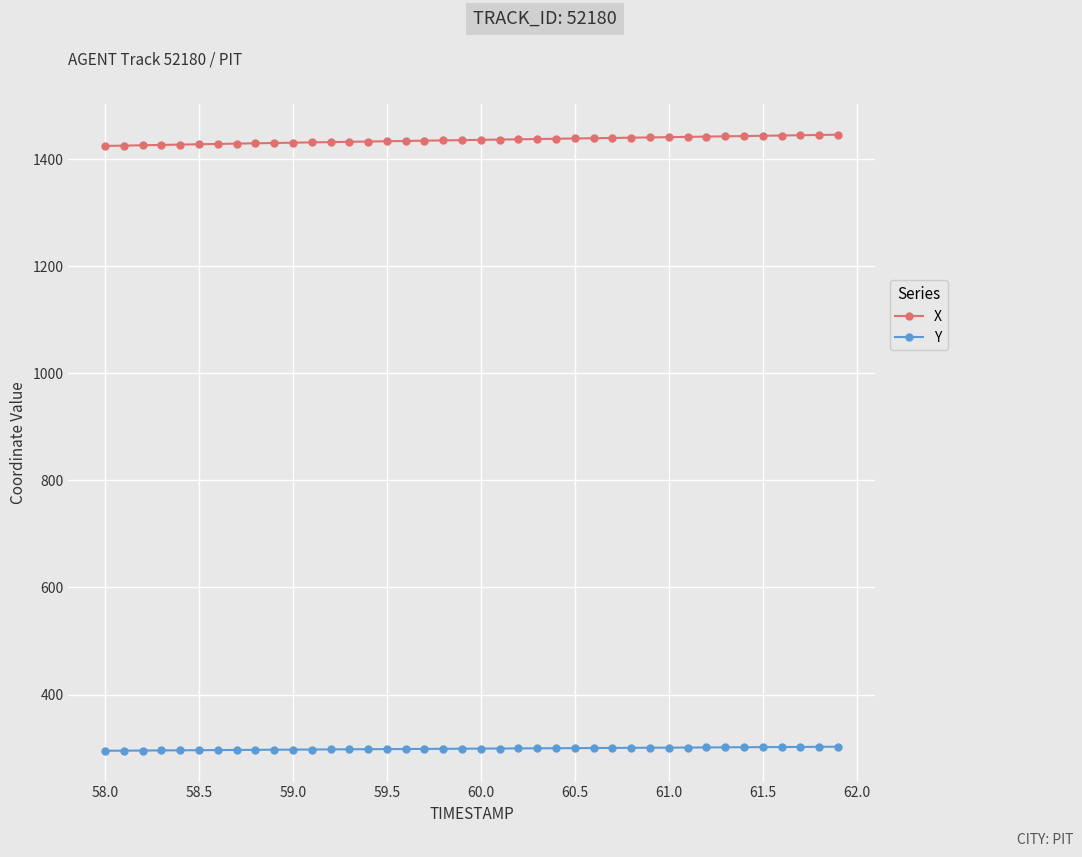

Which series has the largest total across all categories?

X